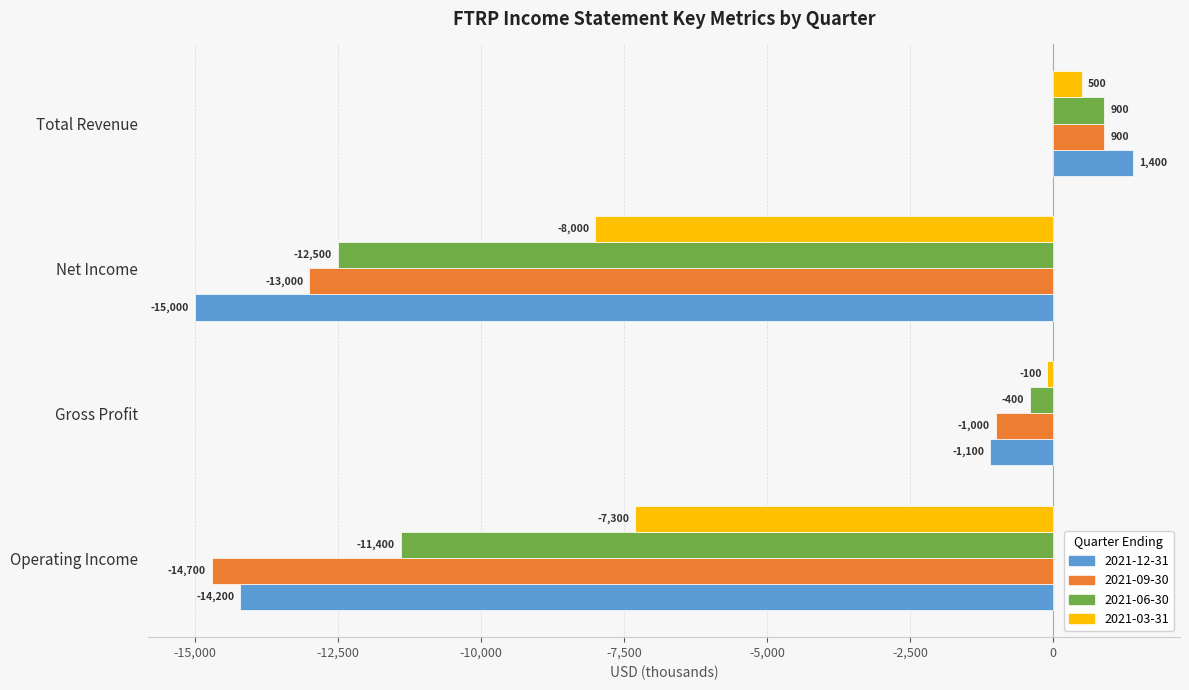

Is it true that 2021-09-30 equals 900 at Total Revenue?

True